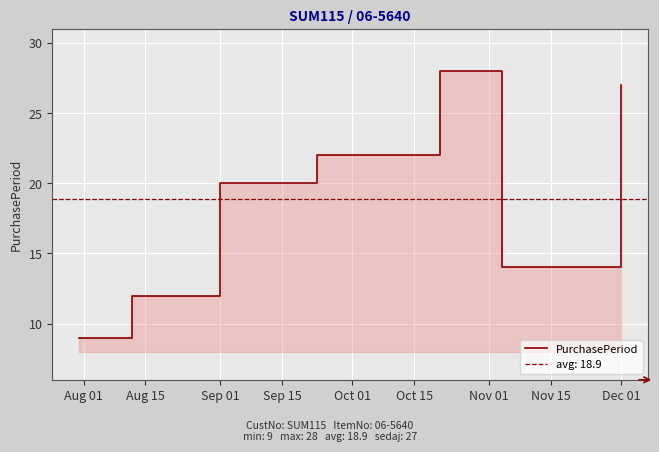

What is the minimum value shown in the chart?

9